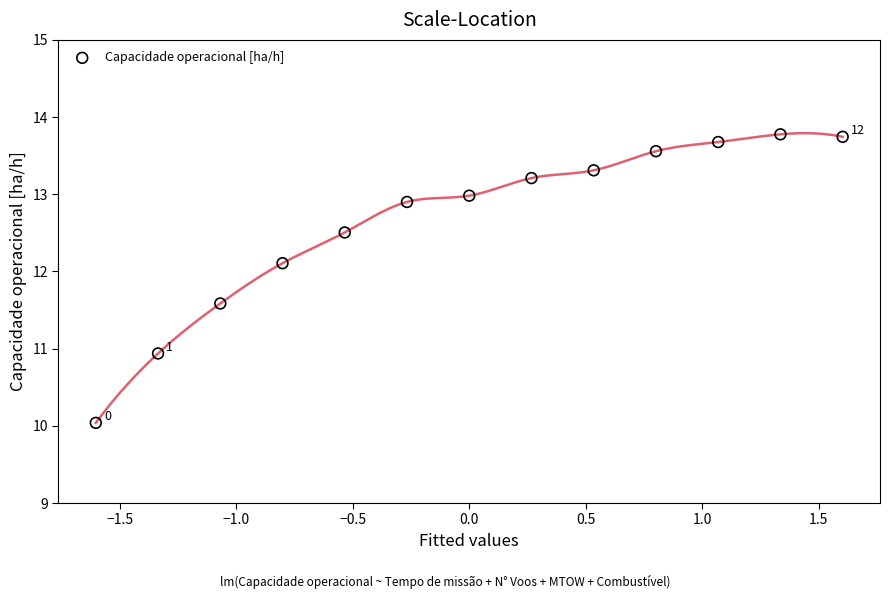

What is the range of X values (max minus min)?

3.2